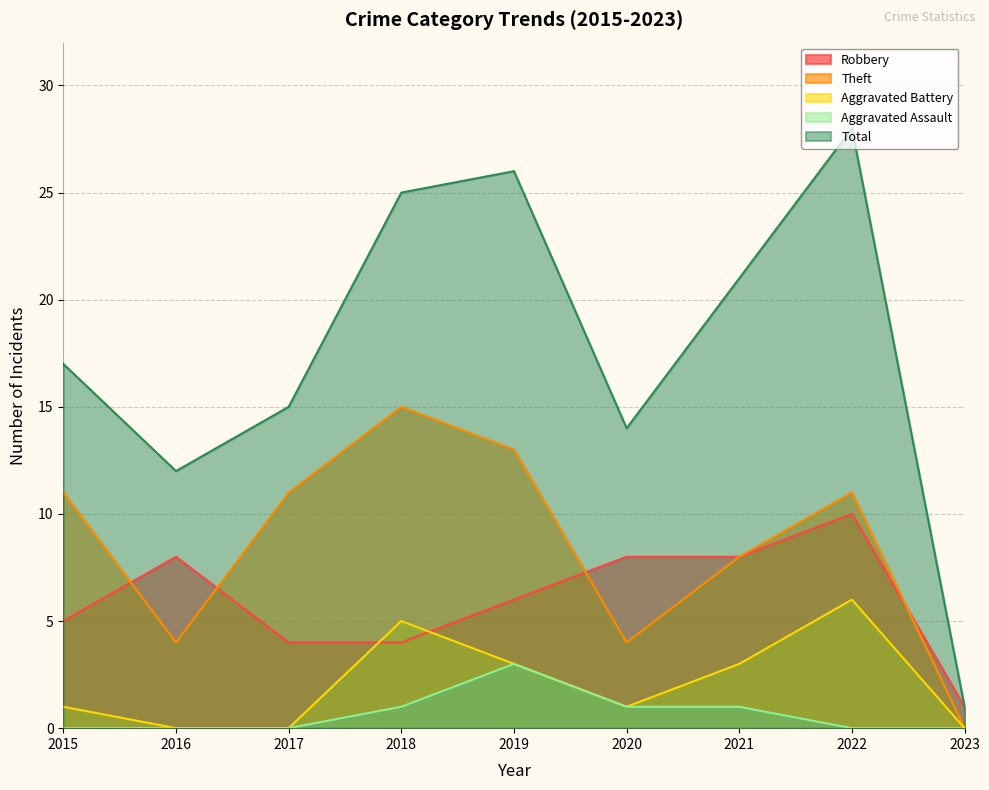

In Theft, how many points are higher than both neighbors (excluding endpoints)?

2